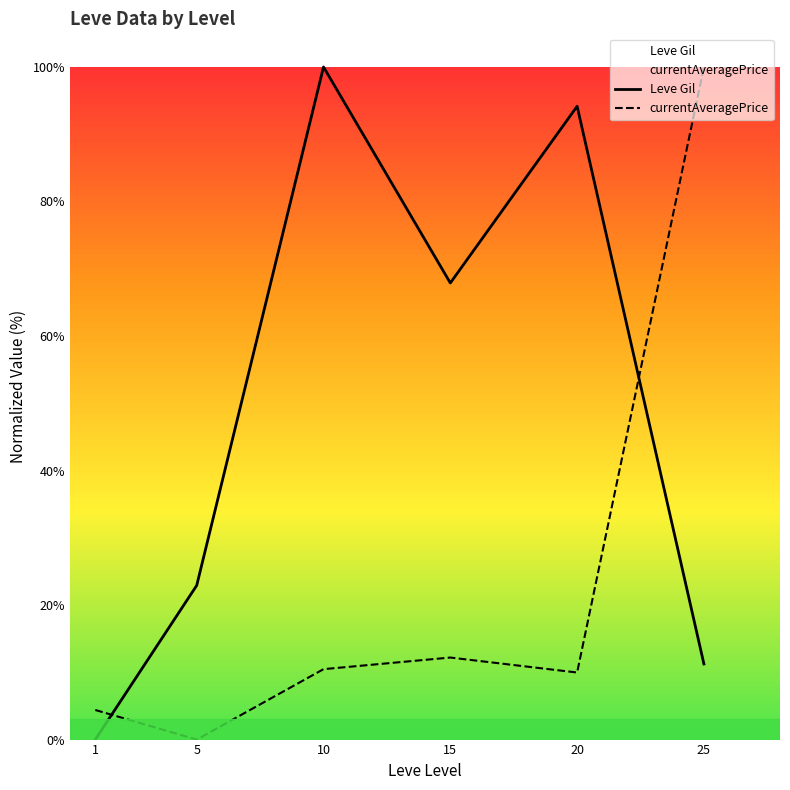

Rank the categories by currentAveragePrice value from highest to lowest.

25, 15, 10, 20, 1, 5